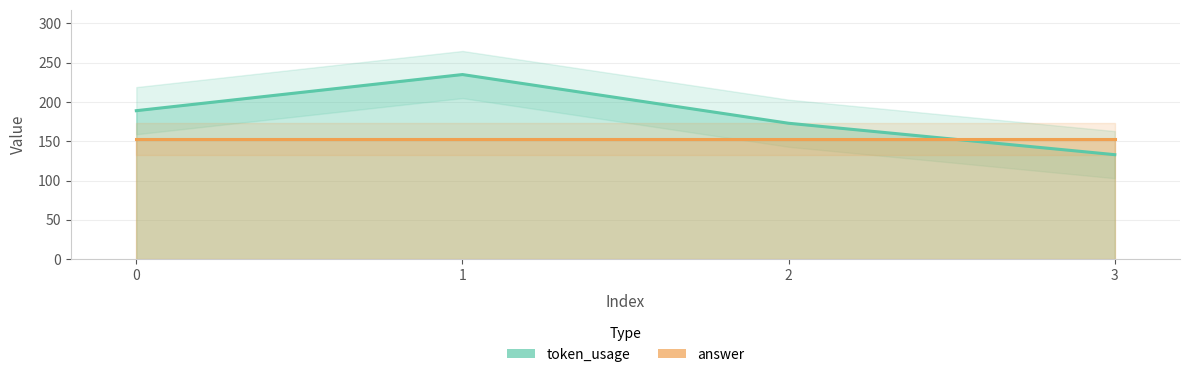

How many intersections are there between answer and token_usage?

1